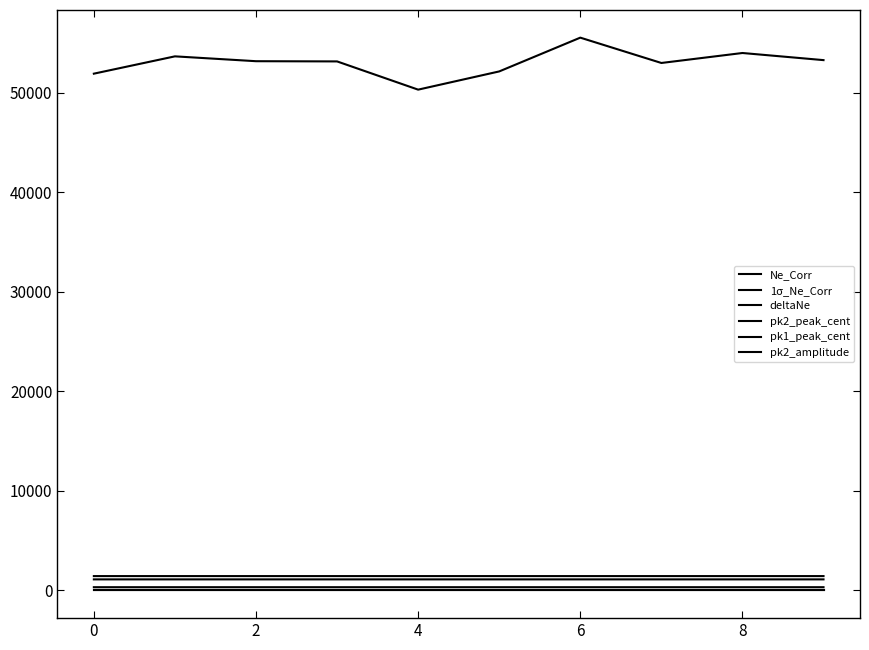

How many lines are shown in the chart?

6